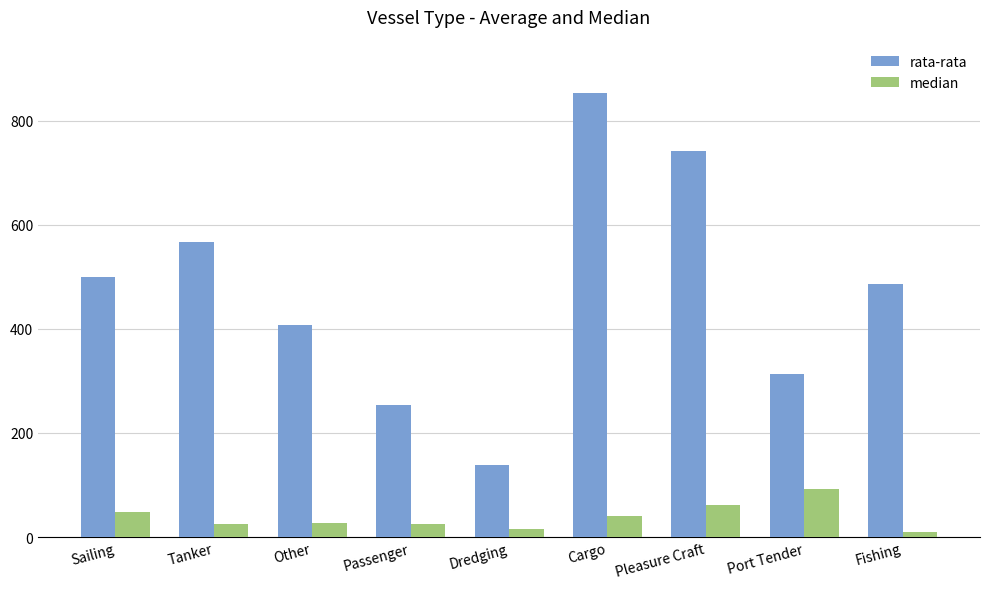

Rank the series by their maximum value, from lowest to highest.

median, rata-rata